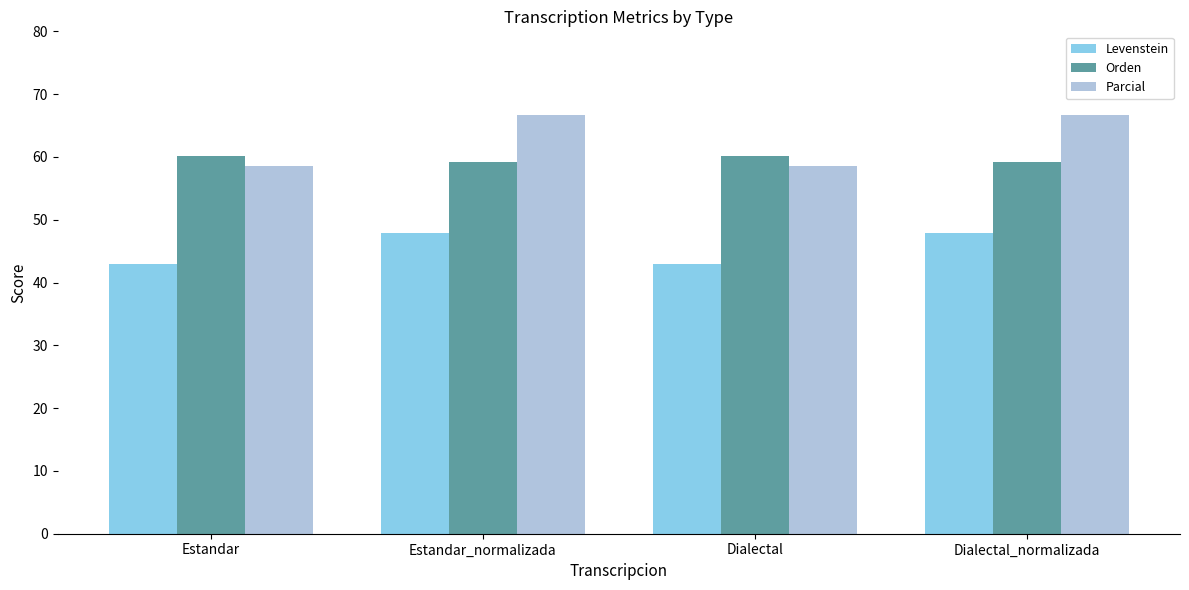

What is the maximum value for Parcial?

66.7